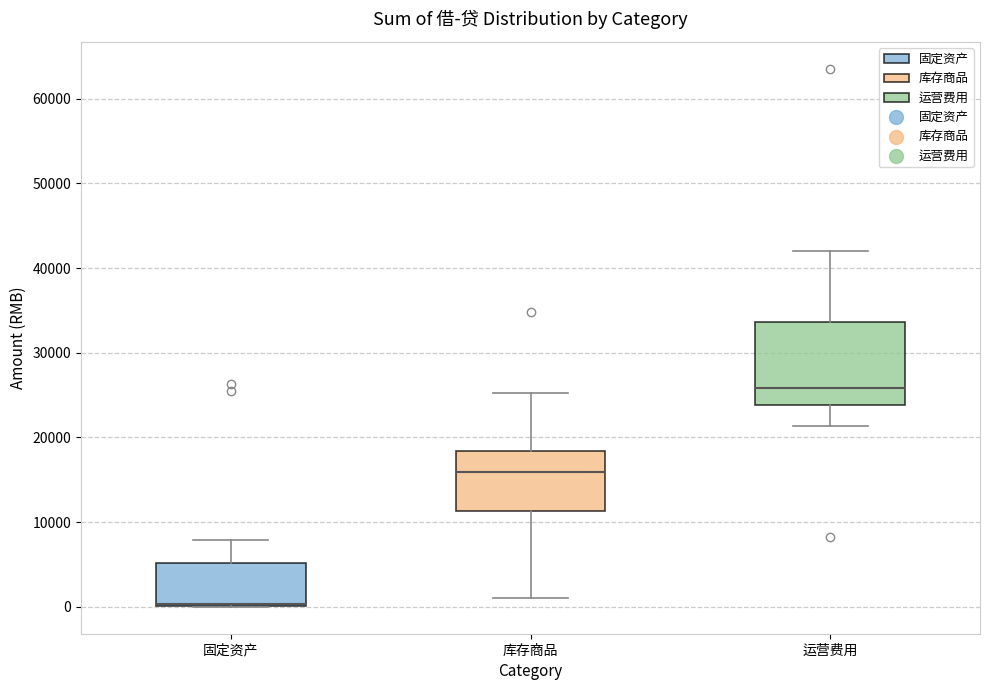

Where is the upper edge of the box for 运营费用 on the y-axis? The values are not printed on the chart, so give them approximately, as read against the axis.

34000